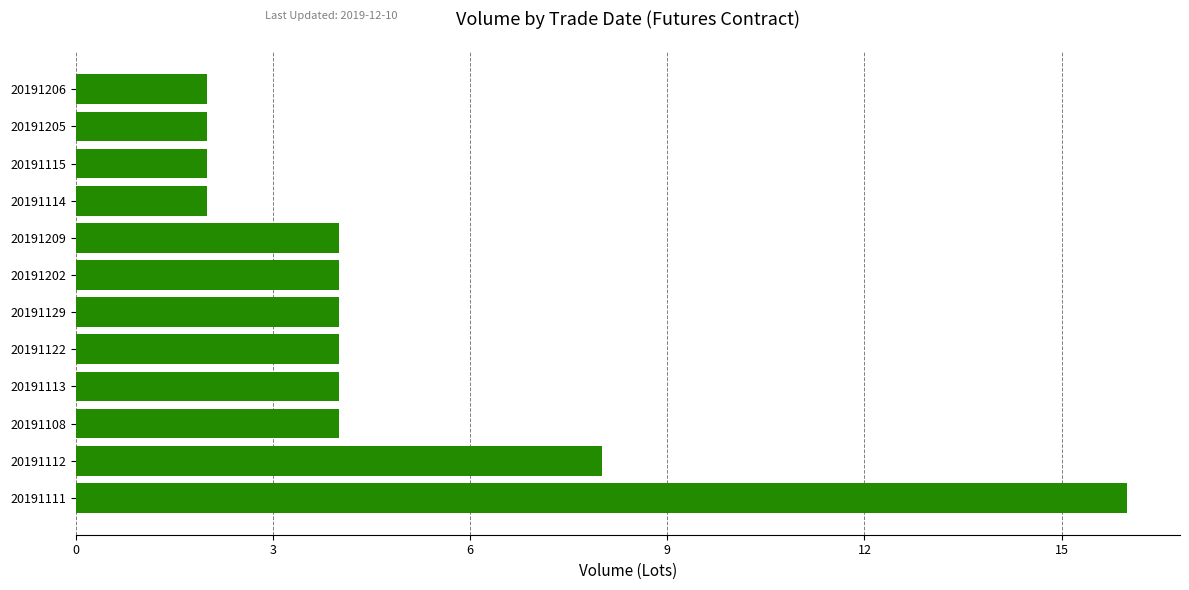

Where is the data nearest to the value 9?

20191112